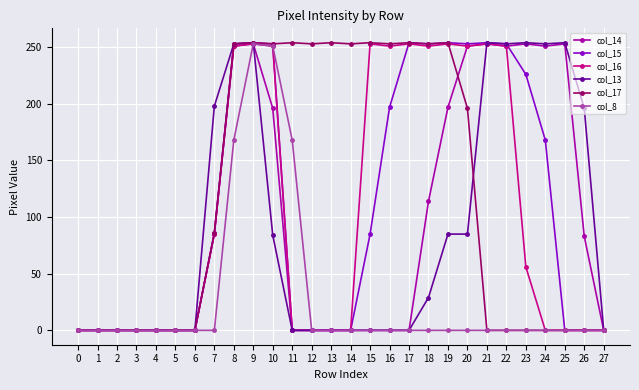

What is the spread (max minus min) of values at 7?

198